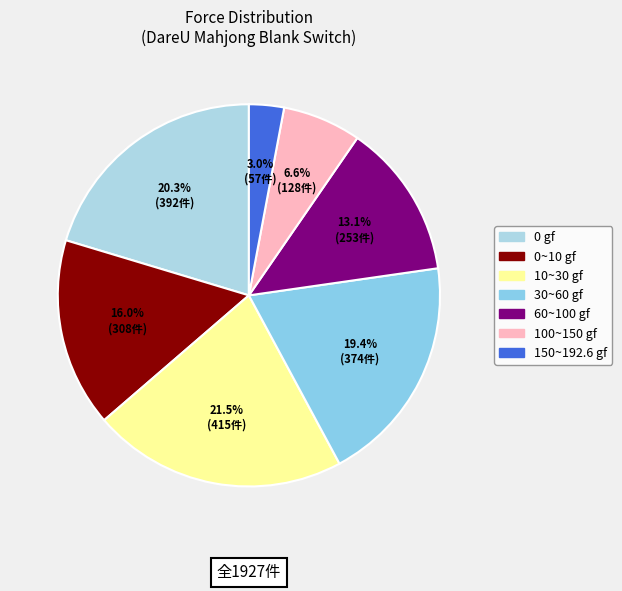

To the nearest percent, what is the difference between the largest and smallest slice percentages?

19%